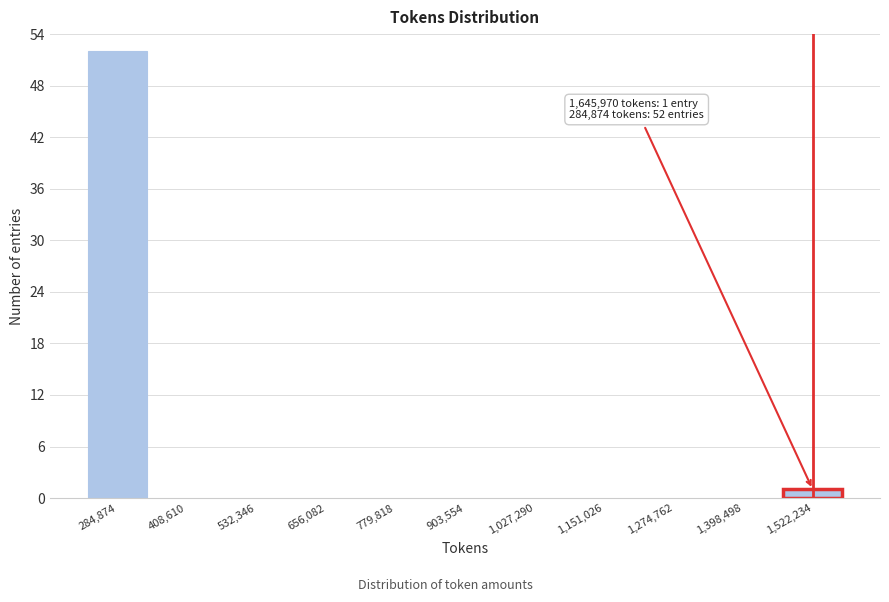

Reading left to right, extract all data points from this chart.

284,874=52	408,610=0	532,346=0	656,082=0	779,818=0	903,554=0	1,027,290=0	1,151,026=0	1,274,762=0	1,398,498=0	1,522,234=1